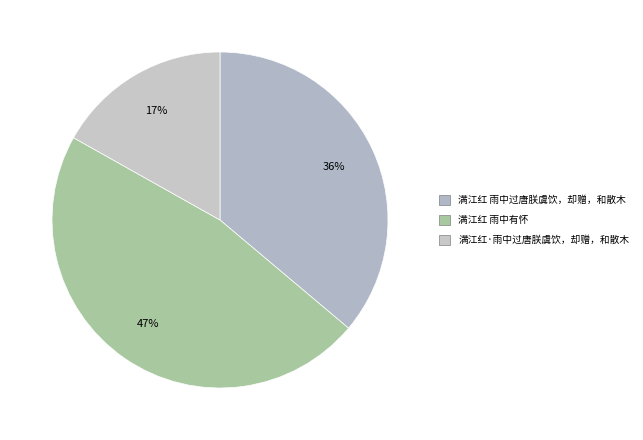

To the nearest percent, what portion does 满江红 雨中有怀 represent?

47%